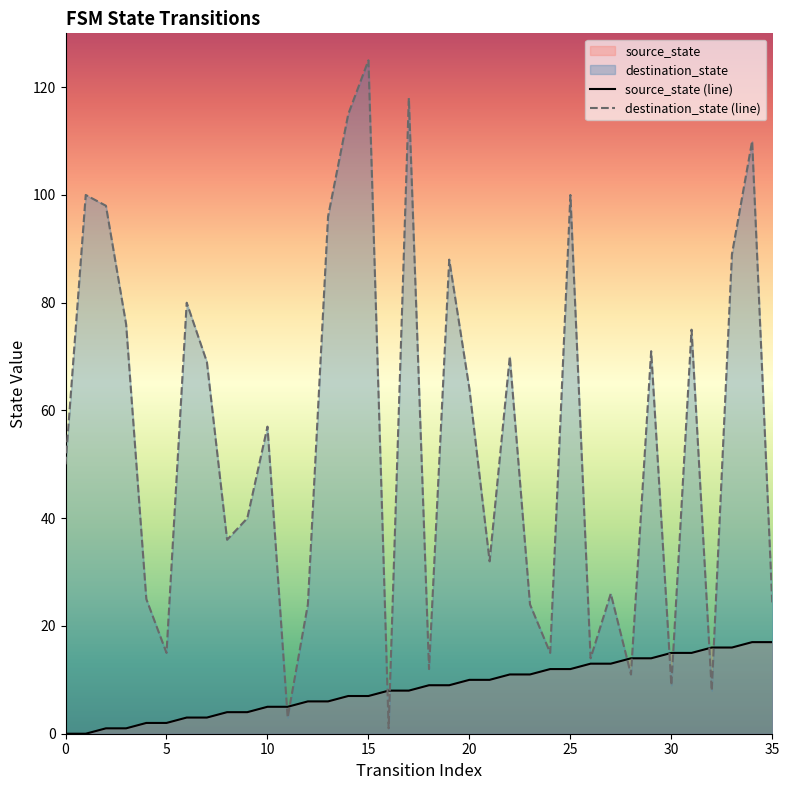

Reading left to right, what are all the values shown in this chart?

source_state (line): 0	0	1	1	2	2	3	3	4	4	5	5	6	6	7	7	8	8	9	9	10	10	11	11	12	12	13	13	14	14	15	15	16	16	17	17
destination_state (line): 50	100	98	76	25	15	80	69	36	40	57	3	24	96	115	125	1	118	12	88	64	32	70	24	15	100	14	26	11	71	9	75	8	89	110	24